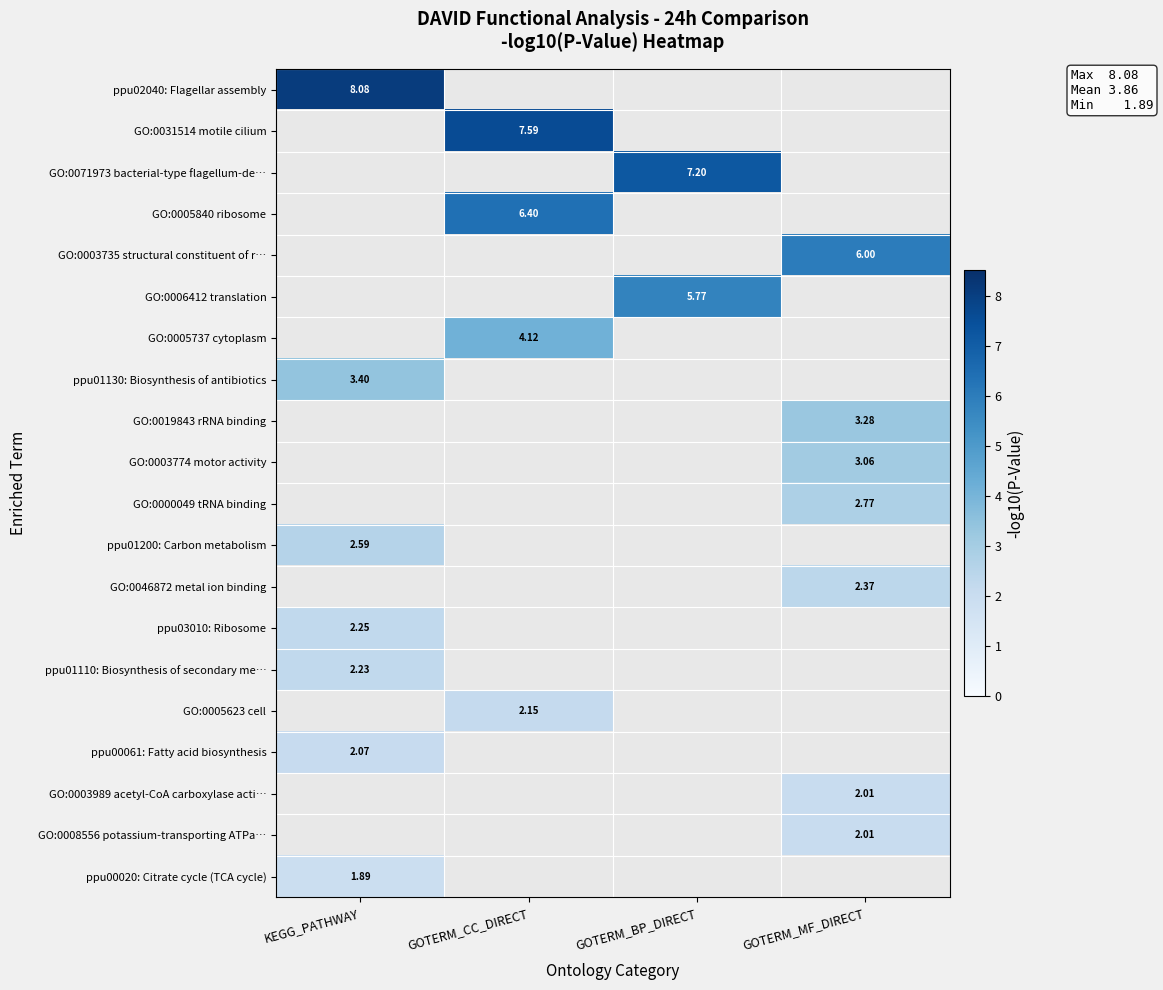

Is it true that ppu02040: Flagellar assembly equals 4.3 at KEGG_PATHWAY?

False